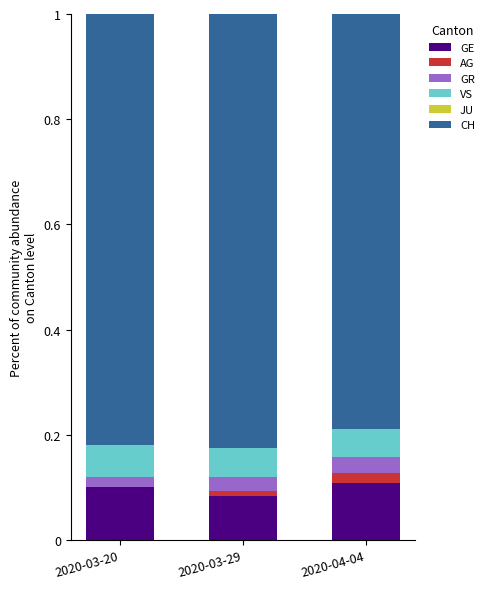

What is the total value across all series at 2020-03-20?

1.0